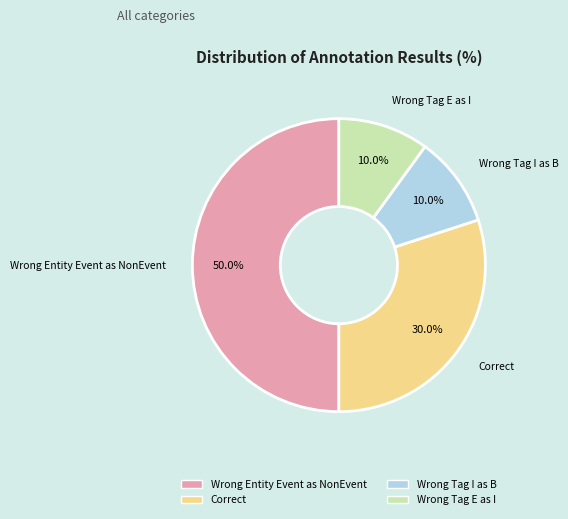

How many slices are in this pie chart?

4